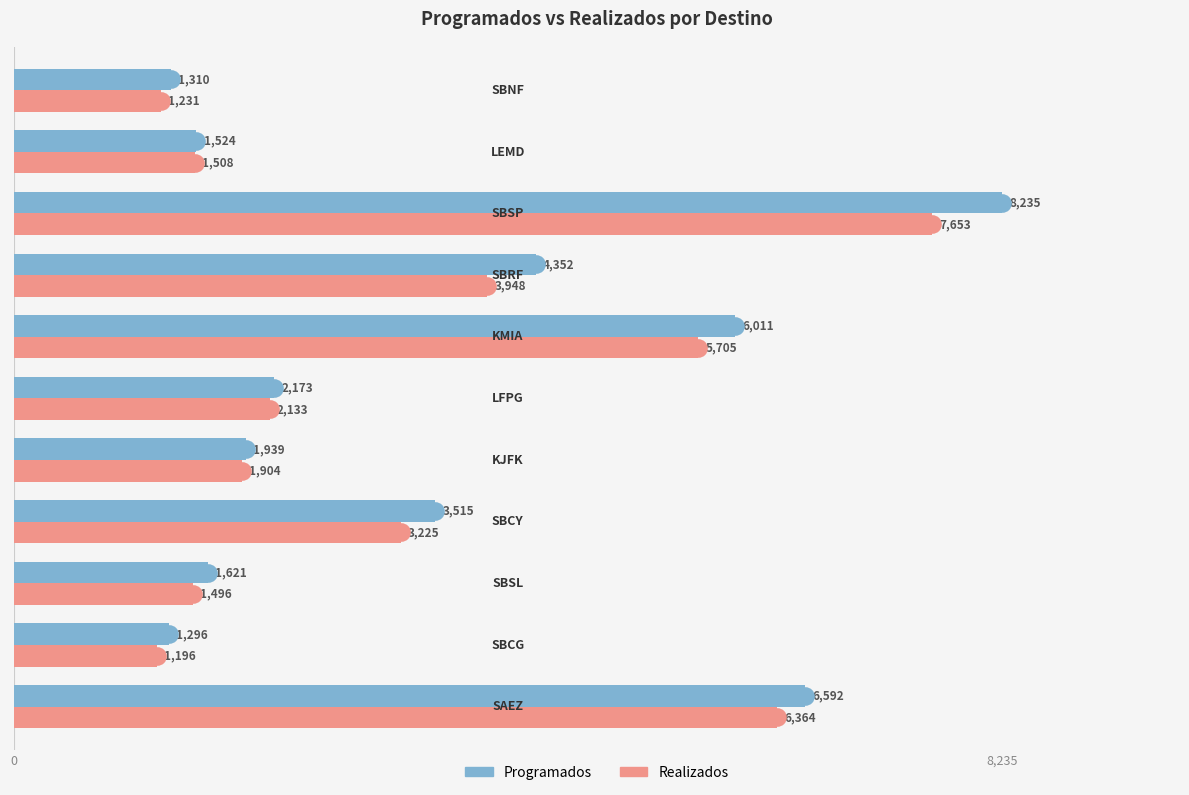

Which series reaches the minimum Y coordinate?

Realizados